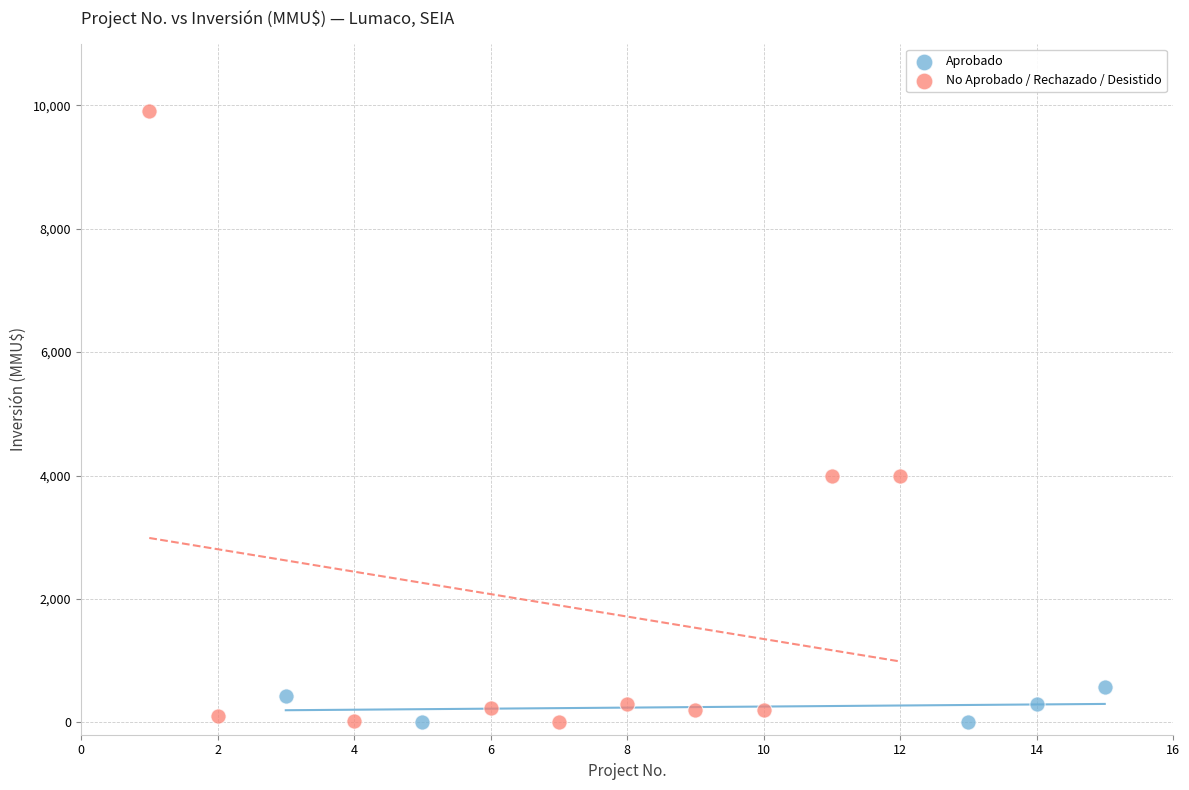

Which series reaches the maximum Y coordinate?

No Aprobado / Rechazado / Desistido